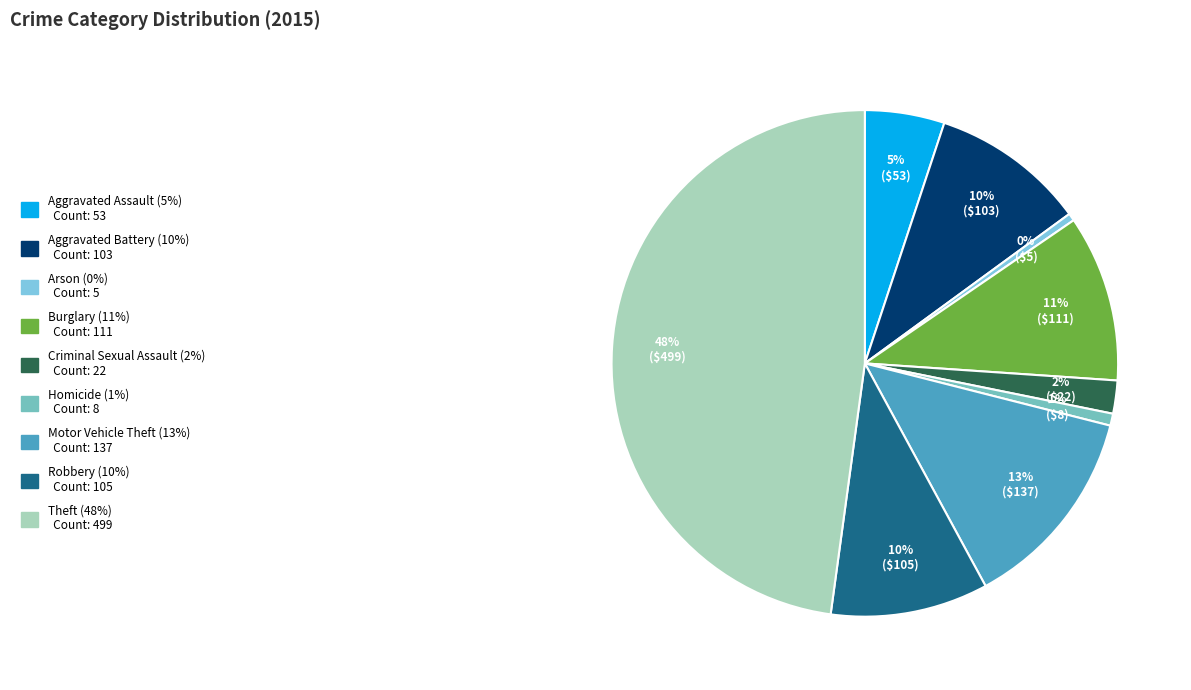

To the nearest percent, what is the combined percentage of Motor Vehicle Theft and Criminal Sexual Assault?

15%